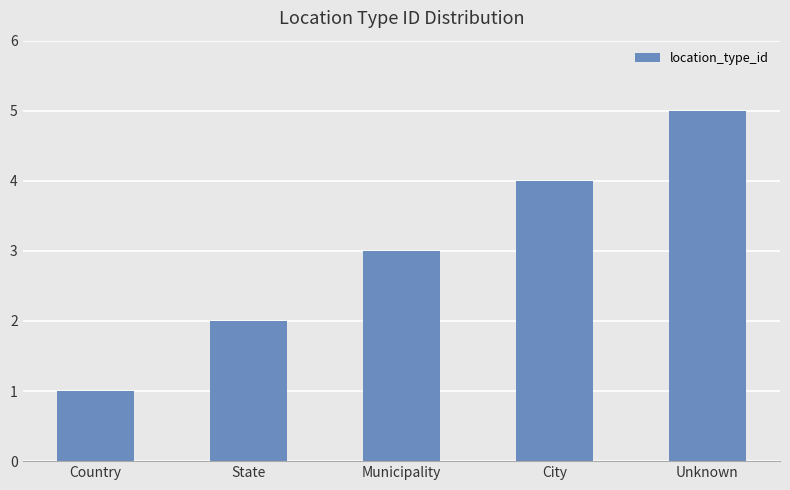

Reading left to right, transcribe all the data shown in this chart.

Country=1	State=2	Municipality=3	City=4	Unknown=5